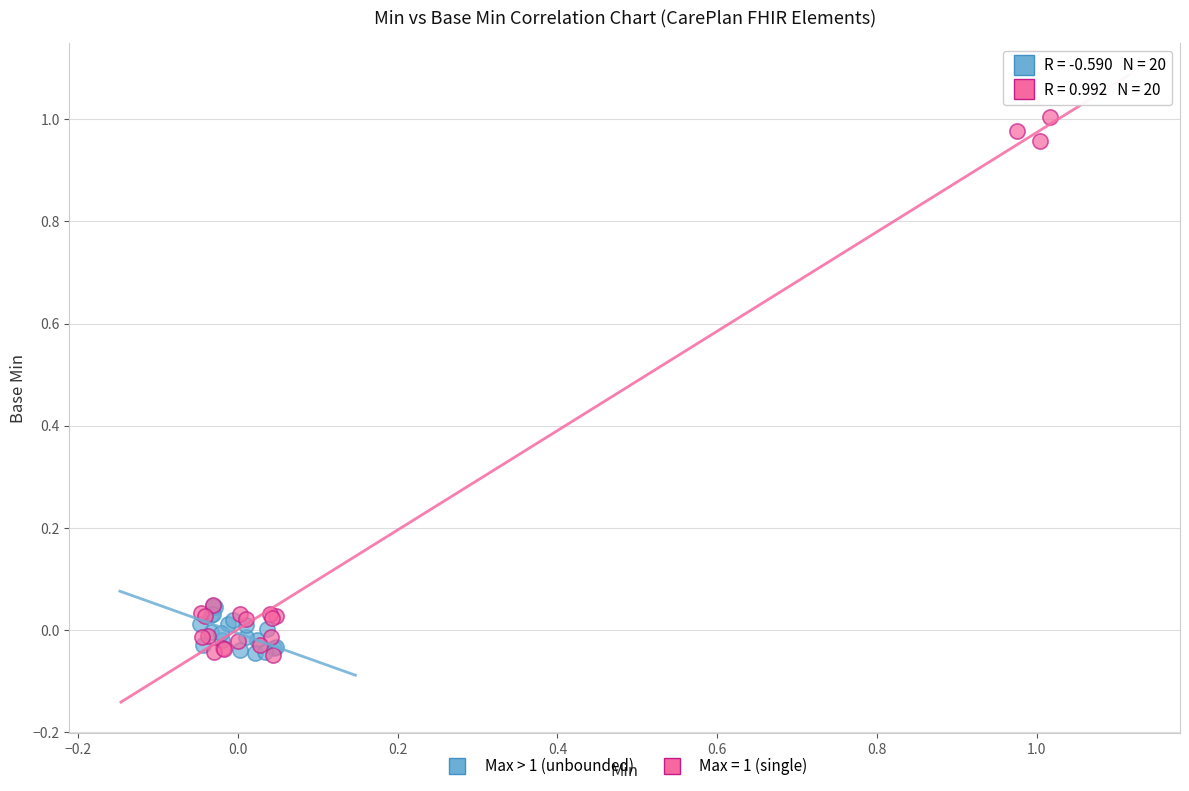

Which series contains the highest Y value?

Max = 1 (single)